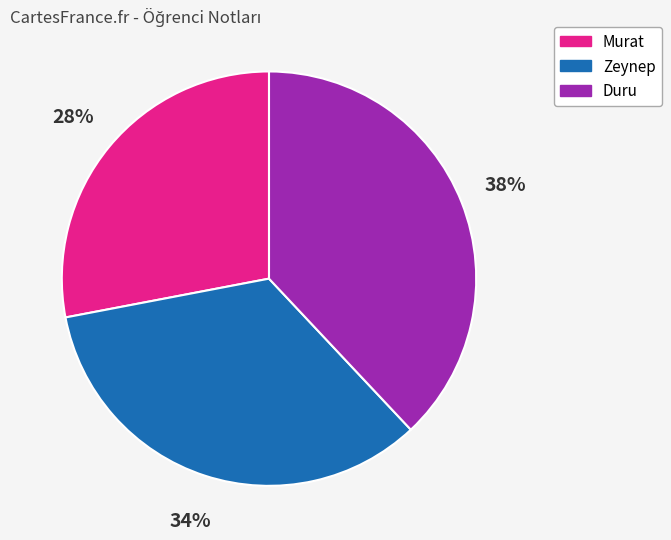

Rank the categories by value from highest to lowest.

Duru, Zeynep, Murat